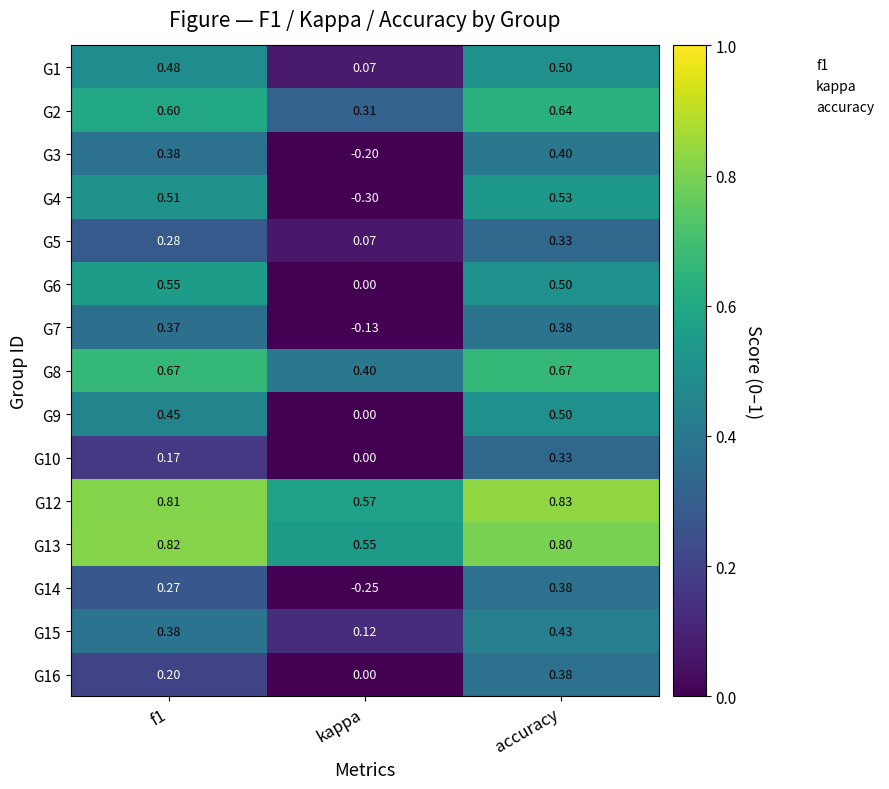

Where is G15 nearest to the value 0?

kappa